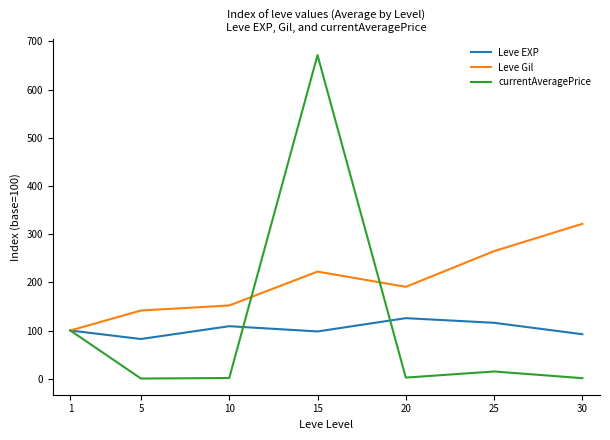

True or false: Leve EXP has a value of 175.8 at 15.

False